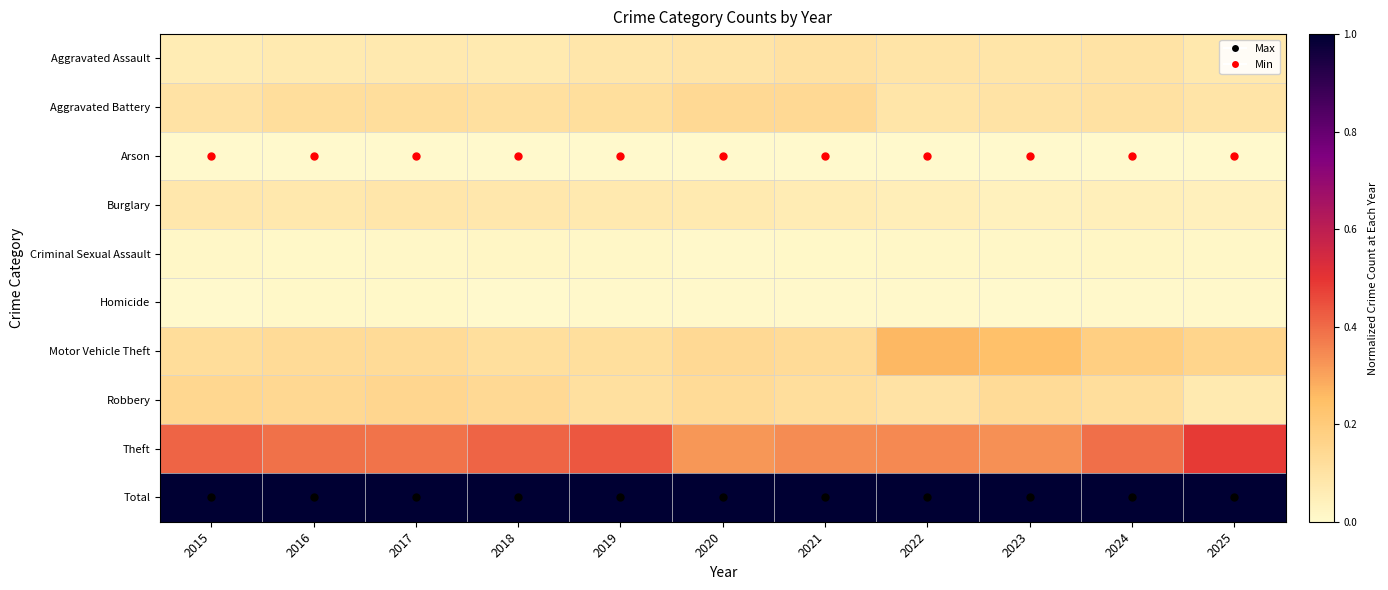

Which series changed the most between 2019 and 2020?

Theft